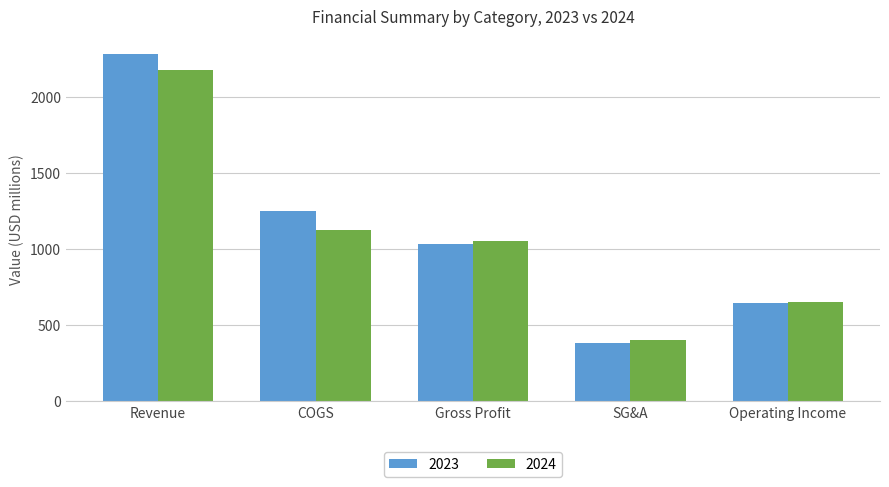

At which category does the chart reach its minimum across all series?

SG&A